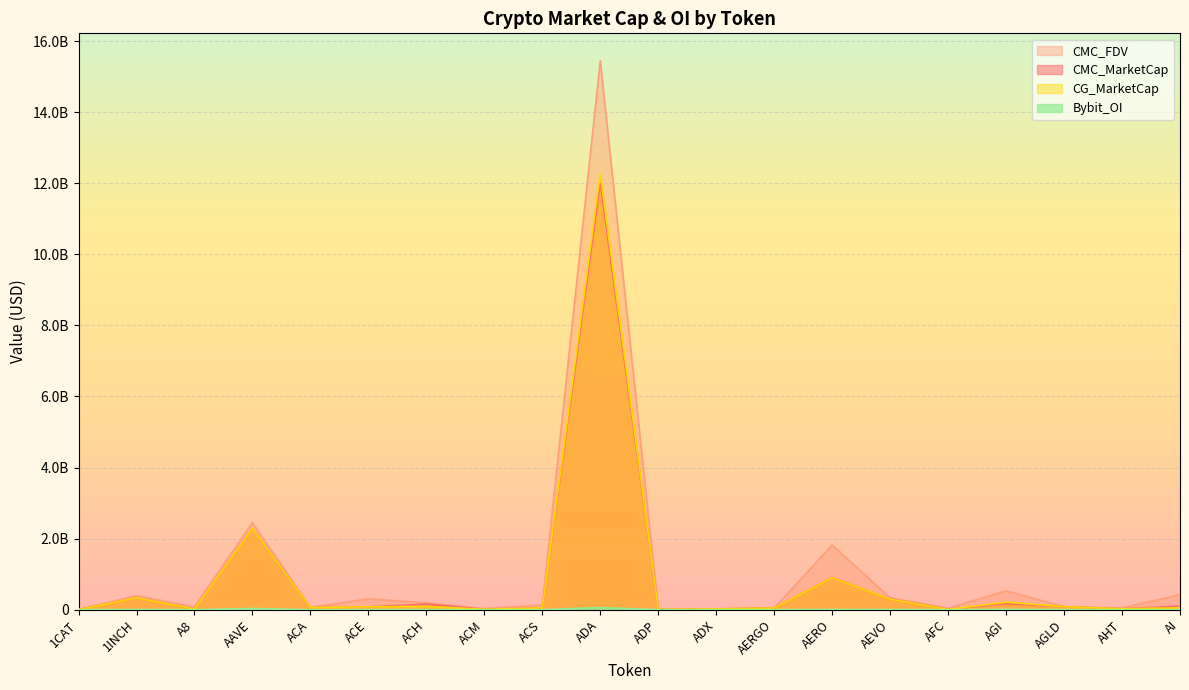

What is the difference between the second highest and minimum values in the CG_MarketCap series?

2286217766.0